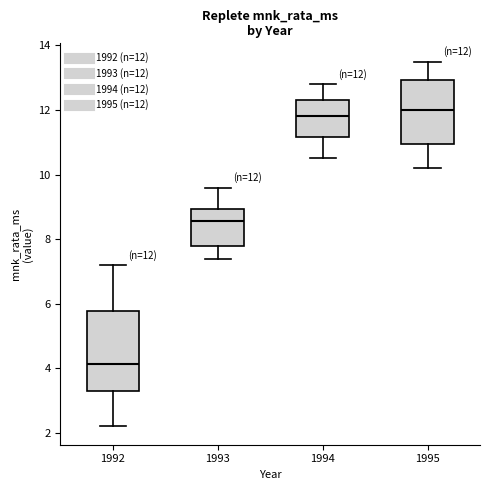

Which box's median line is the lowest?

1992